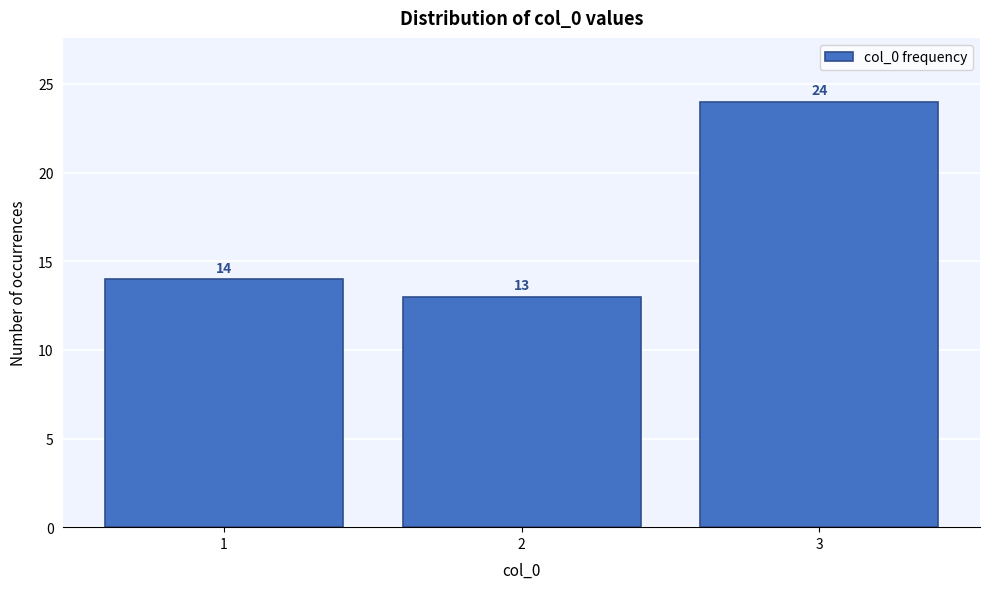

Reading left to right, what are all the values shown in this chart?

1=14	2=13	3=24